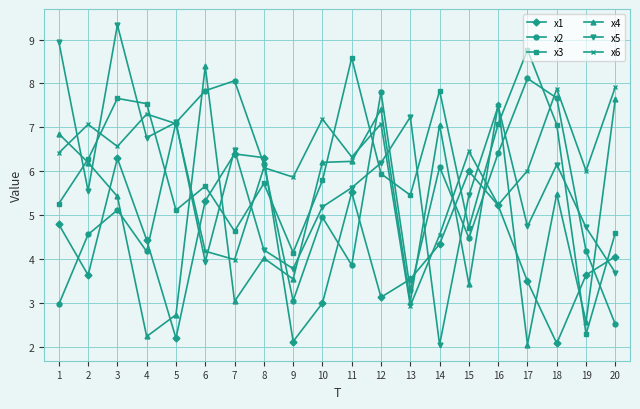

Read the x1 value at 7.

6.4